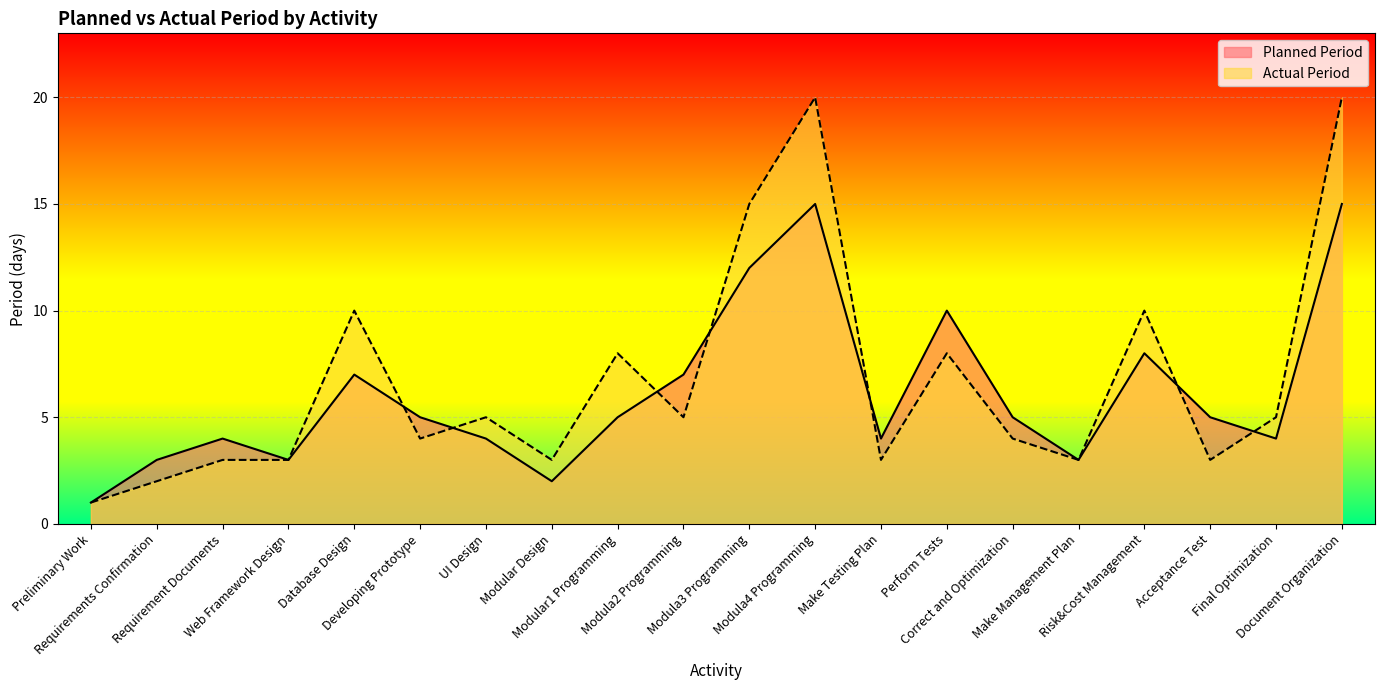

Rank the categories by Actual Period value from highest to lowest.

Modula4 Programming, Document Organization, Modula3 Programming, Database Design, Risk&Cost Management, Modular1 Programming, Perform Tests, UI Design, Modula2 Programming, Final Optimization, Developing Prototype, Correct and Optimization, Requirement Documents, Web Framework Design, Modular Design, Make Testing Plan, Make Management Plan, Acceptance Test, Requirements Confirmation, Preliminary Work